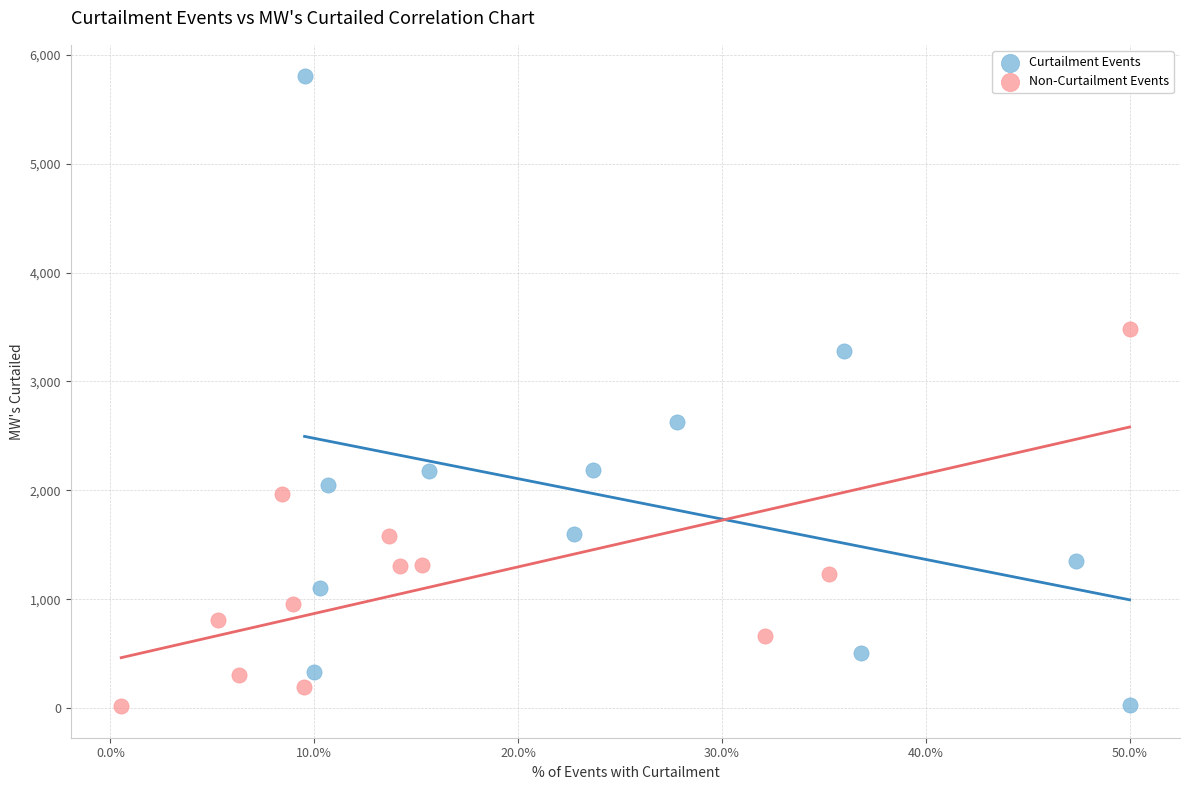

Which series reaches the maximum Y coordinate?

Curtailment Events